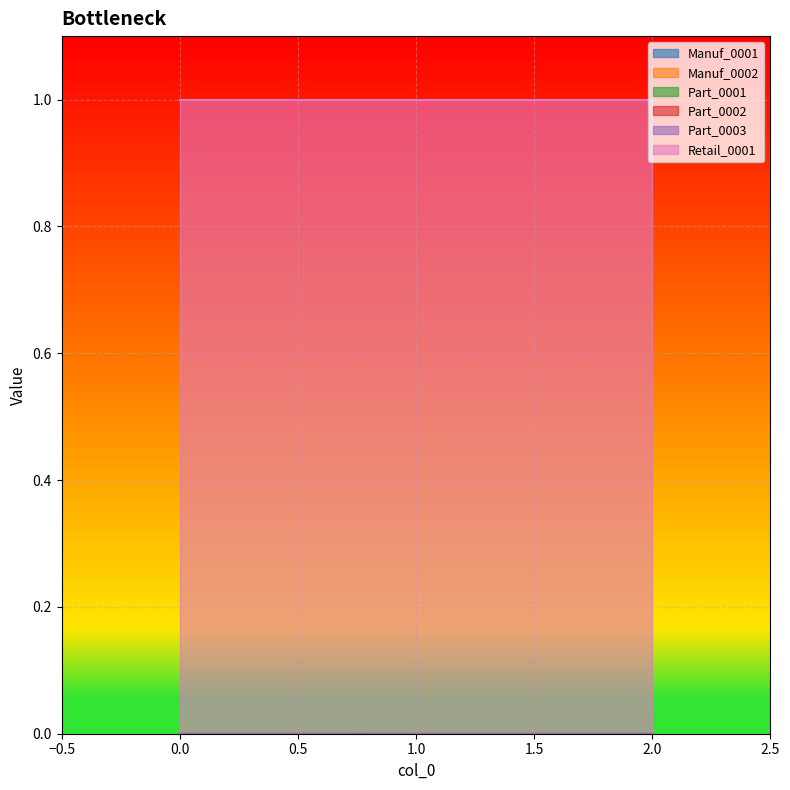

Rank the series at 0 from highest to lowest value.

Retail_0001, Manuf_0001, Manuf_0002, Part_0001, Part_0002, Part_0003